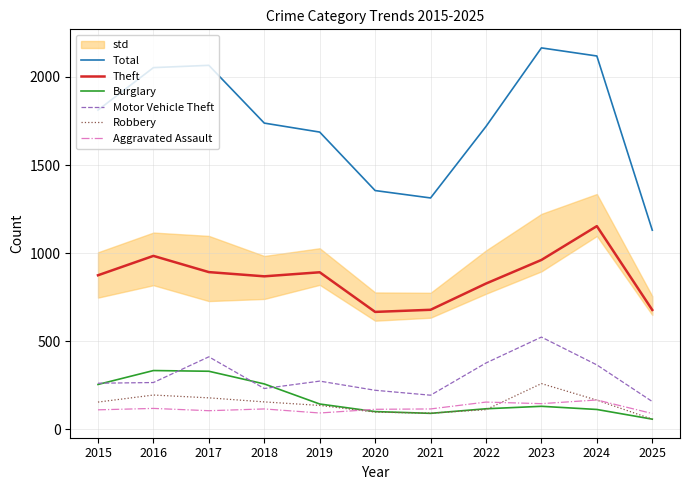

At how many categories does at least one series exceed 1659?

8